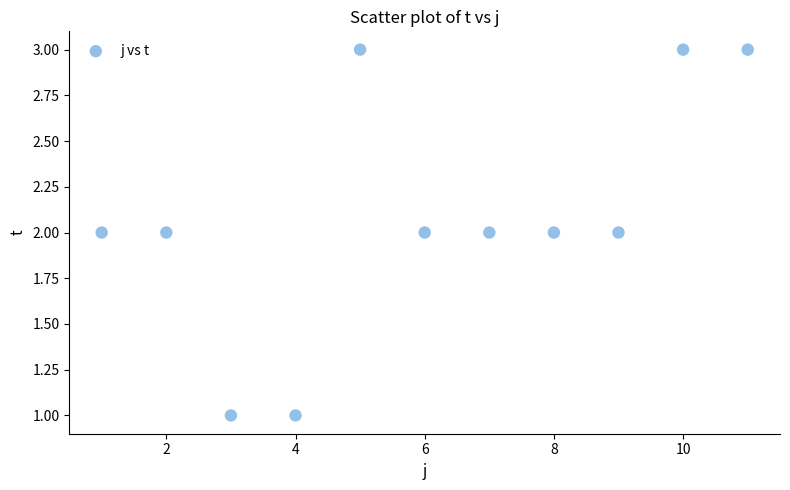

What is the average X value?

6